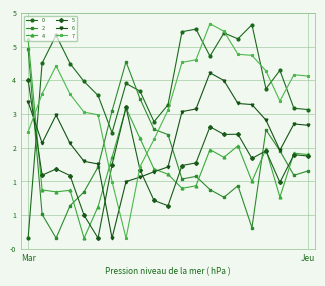

What are all the series names shown in the legend?

0, 2, 4, 5, 6, 7